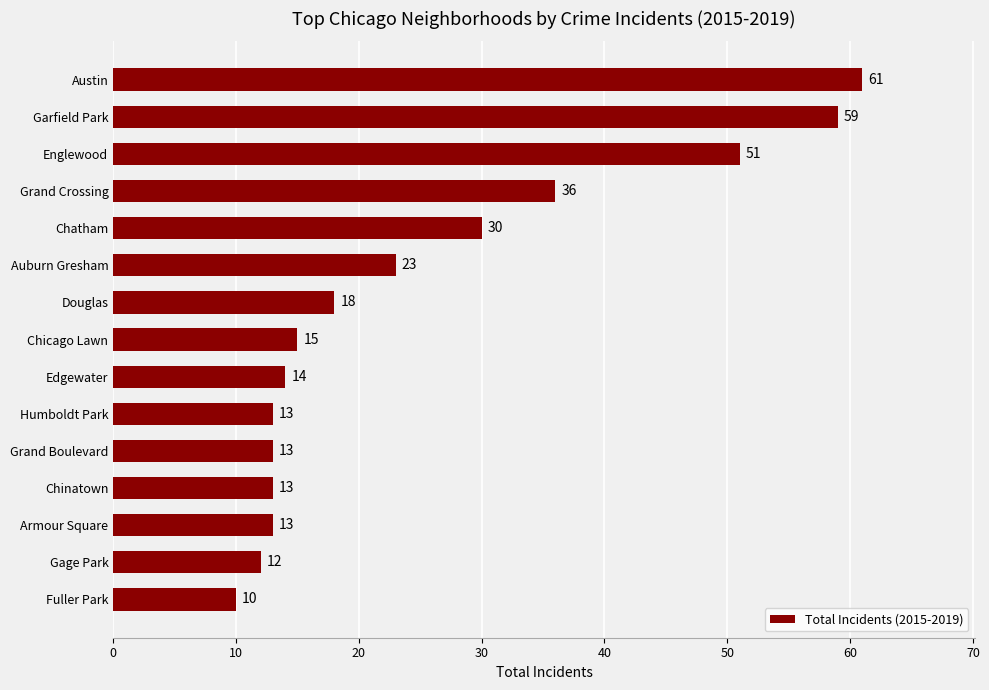

What is the difference between the maximum and minimum values?

51